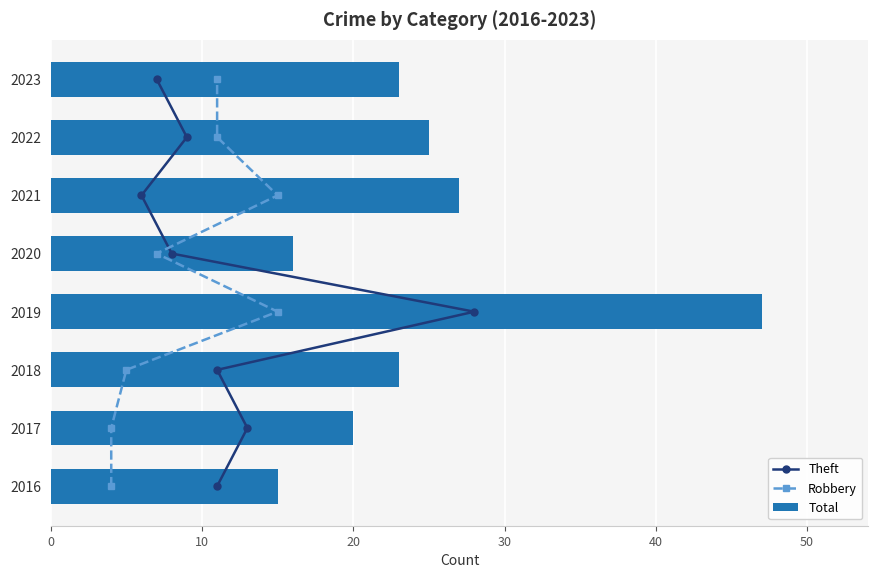

Where is Total nearest to the value 31?

2021